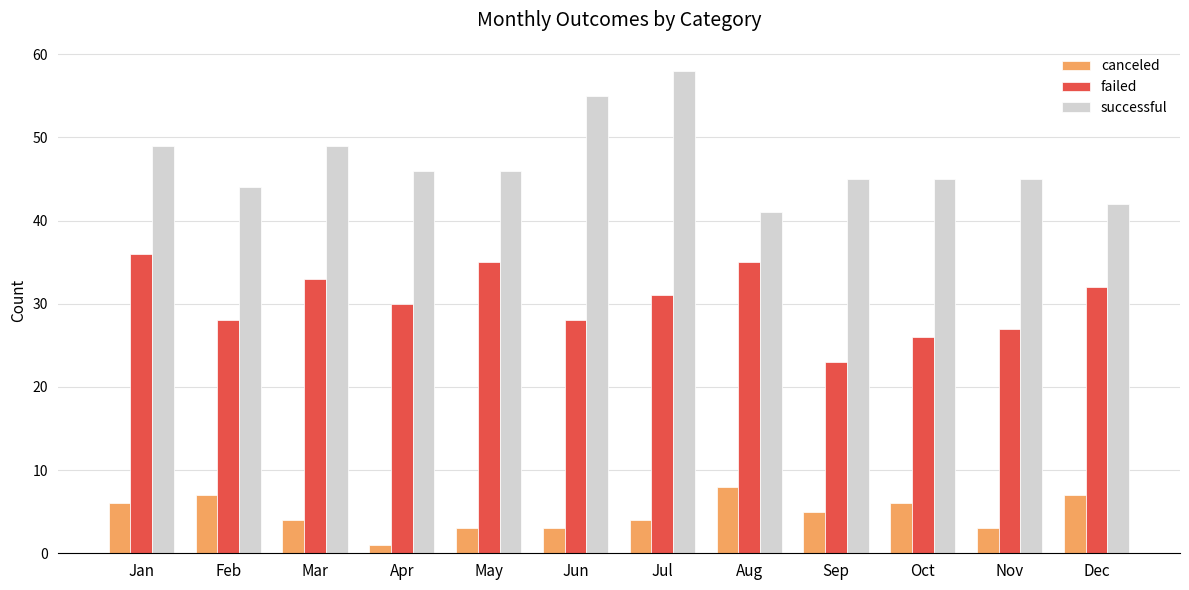

Which series has the widest spread of values?

successful